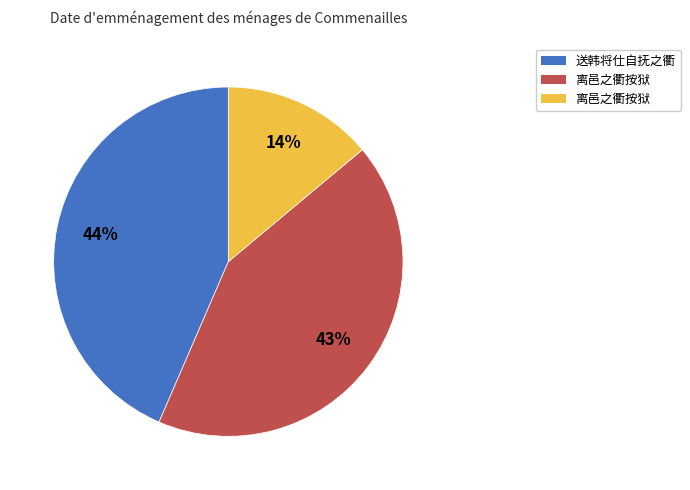

Is there a majority slice in this chart?

No